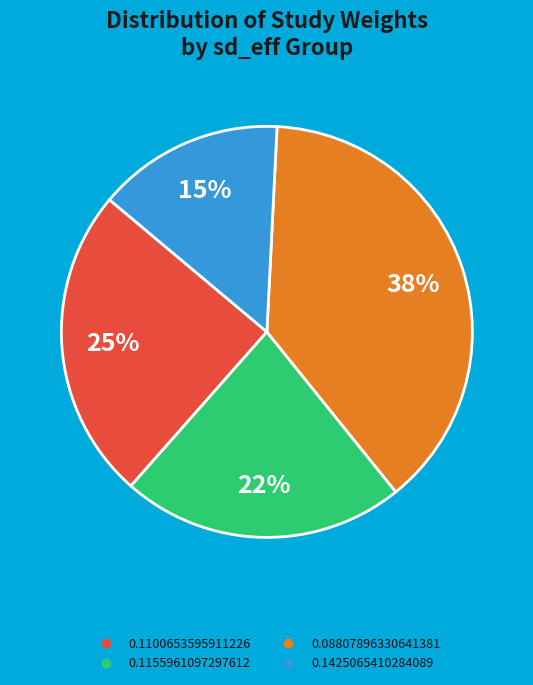

The 0.1155961097297612 slice represents 22% of the pie. True or false?

True